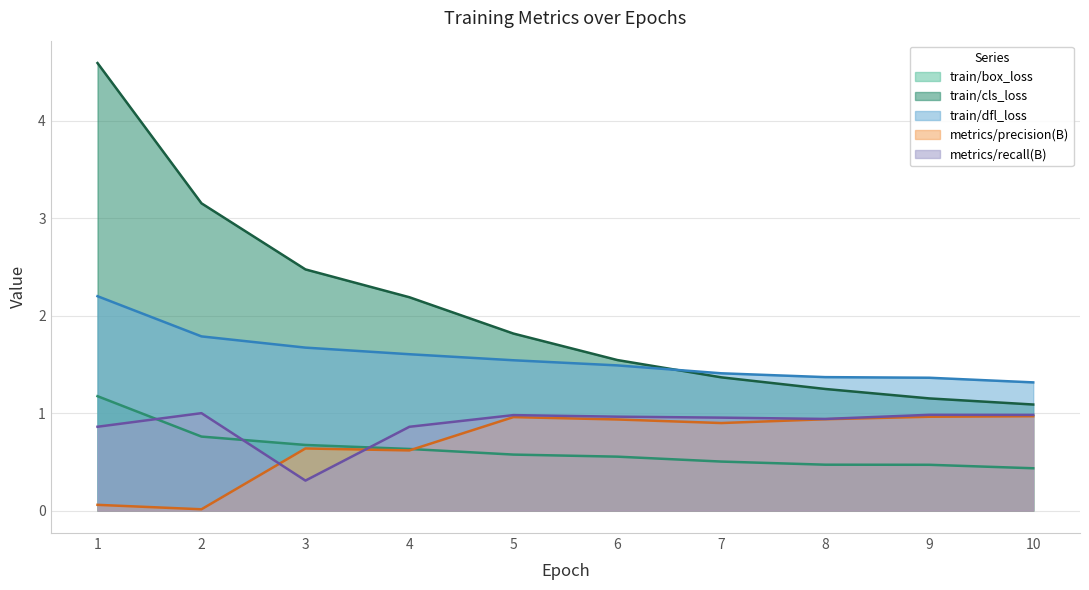

Between which two adjacent categories do metrics/precision(B) and train/box_loss first intersect?

4 and 5